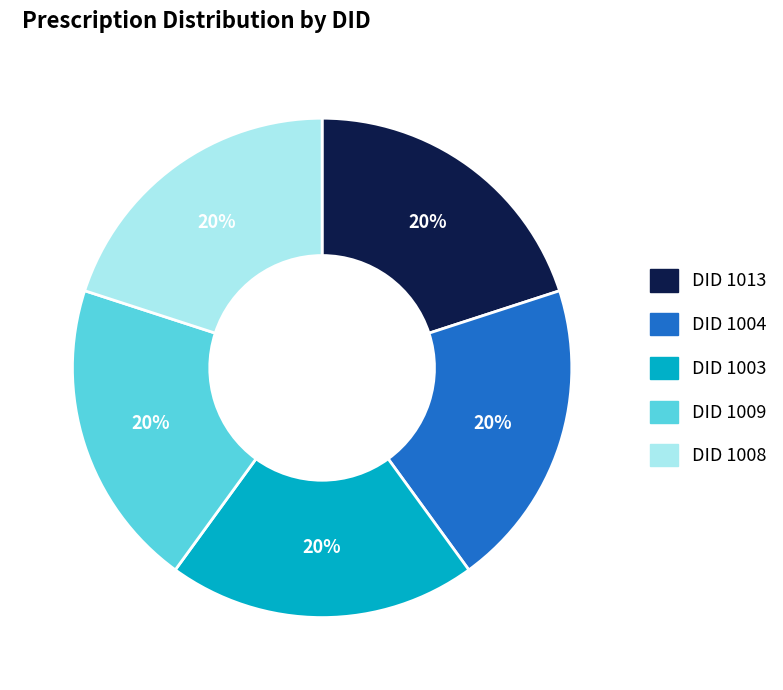

Is there a majority slice in this chart?

No